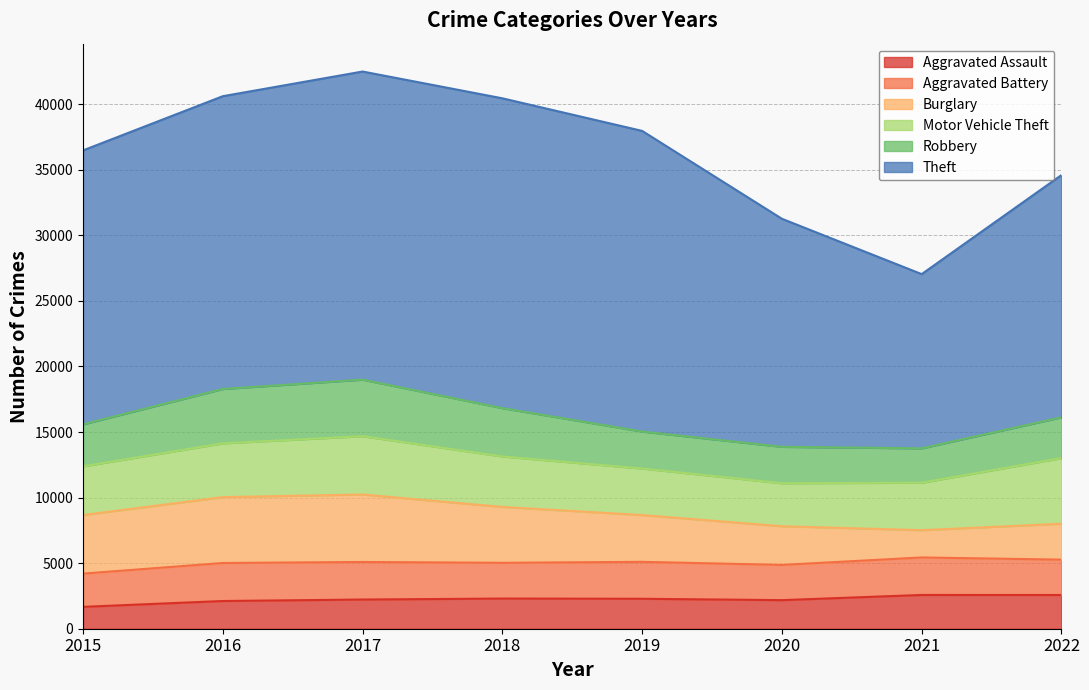

At which category does Theft reach its first local valley?

2021